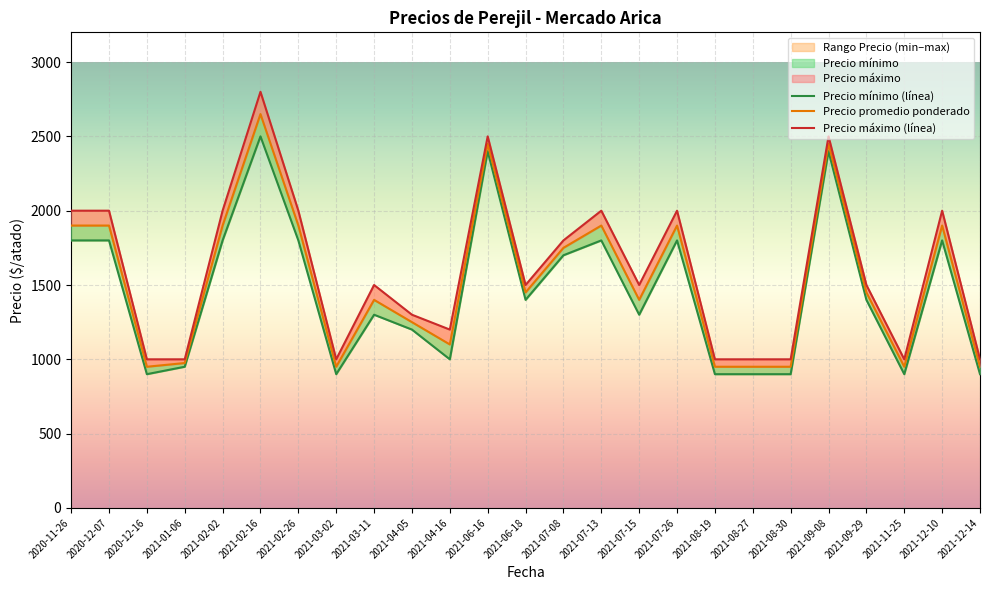

What is the average value of the Precio máximo (línea) series?

1604